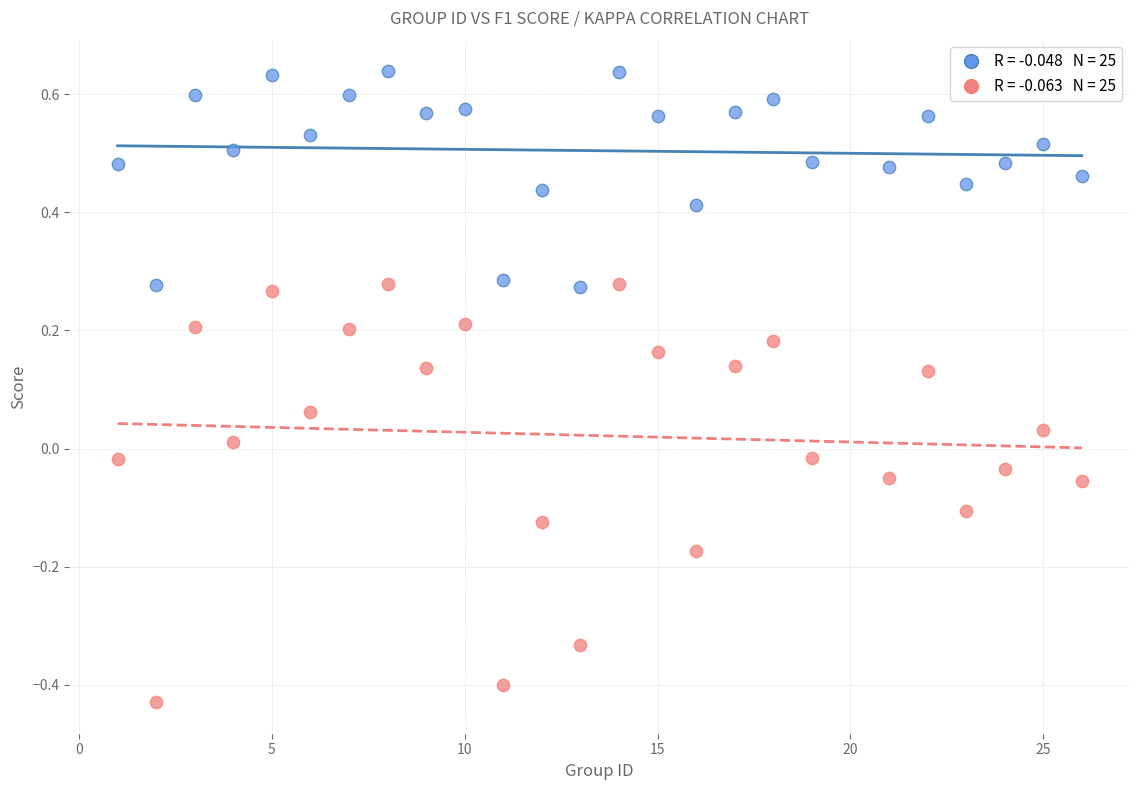

Across all data points, what is the range of X values (max minus min)?

25.0